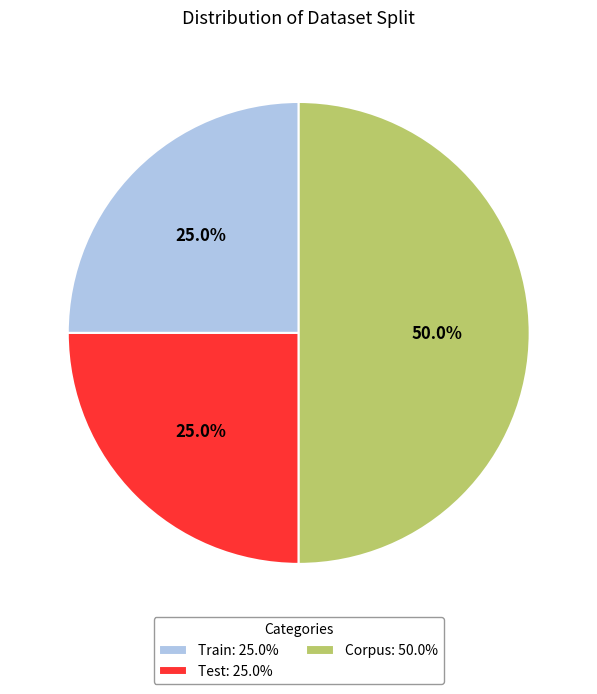

How much of the chart is everything except Corpus: 50.0%?

50.0%